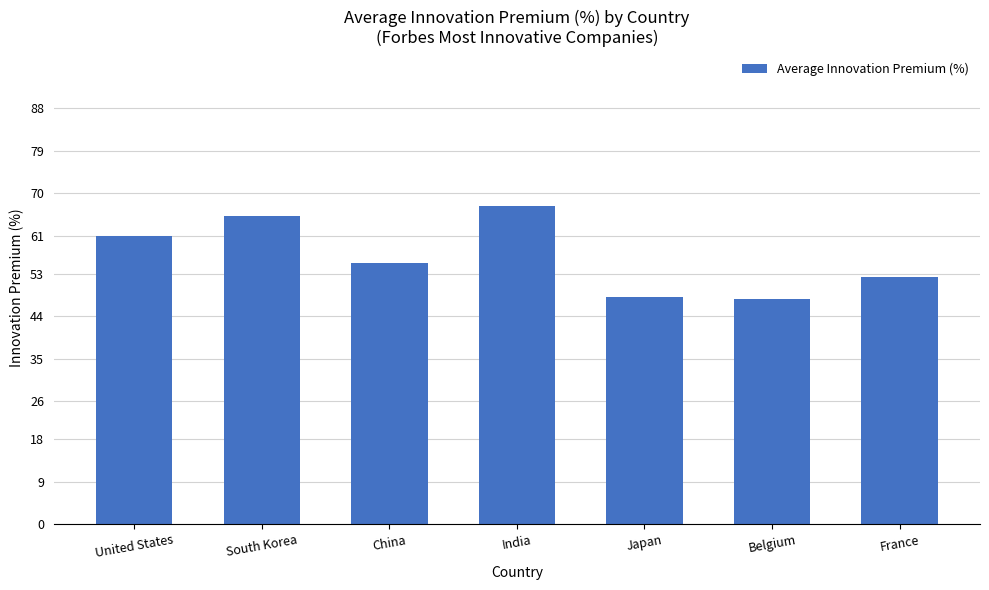

How many bars are there in total?

7